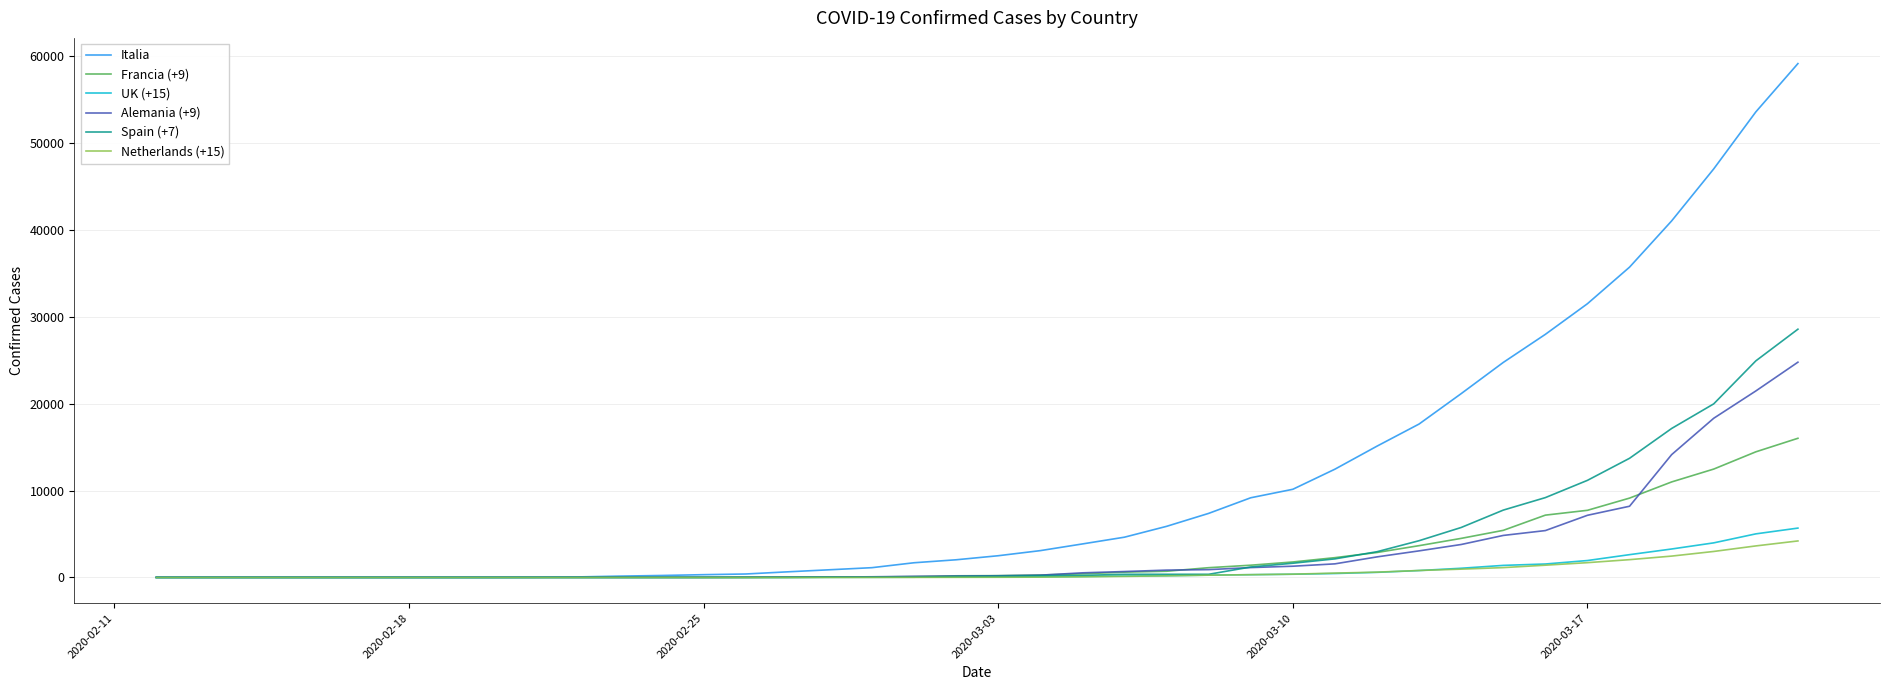

Which series has the widest spread of values?

Italia